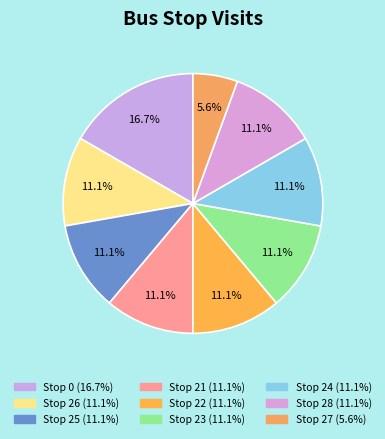

Which category has the smallest portion of the pie?

Stop 27